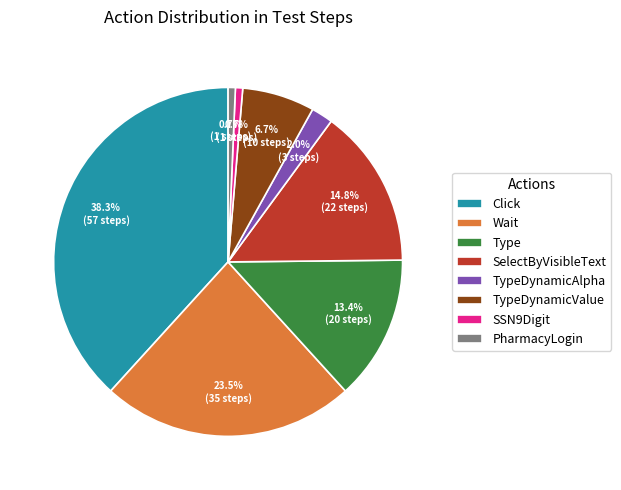

Which slice is the largest?

Click